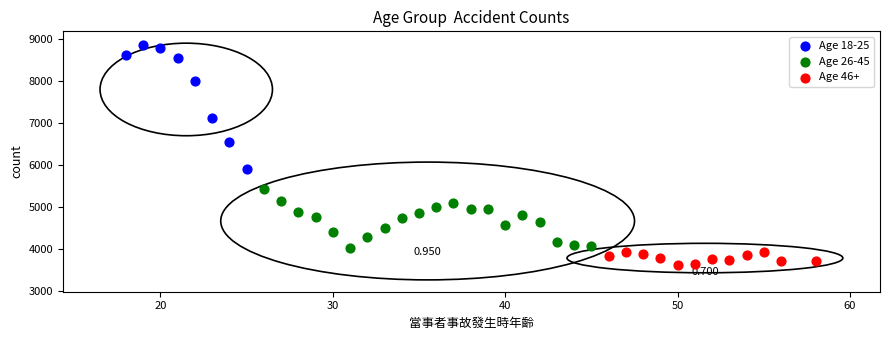

What are all the series names shown in the legend?

Age 18-25, Age 26-45, Age 46+